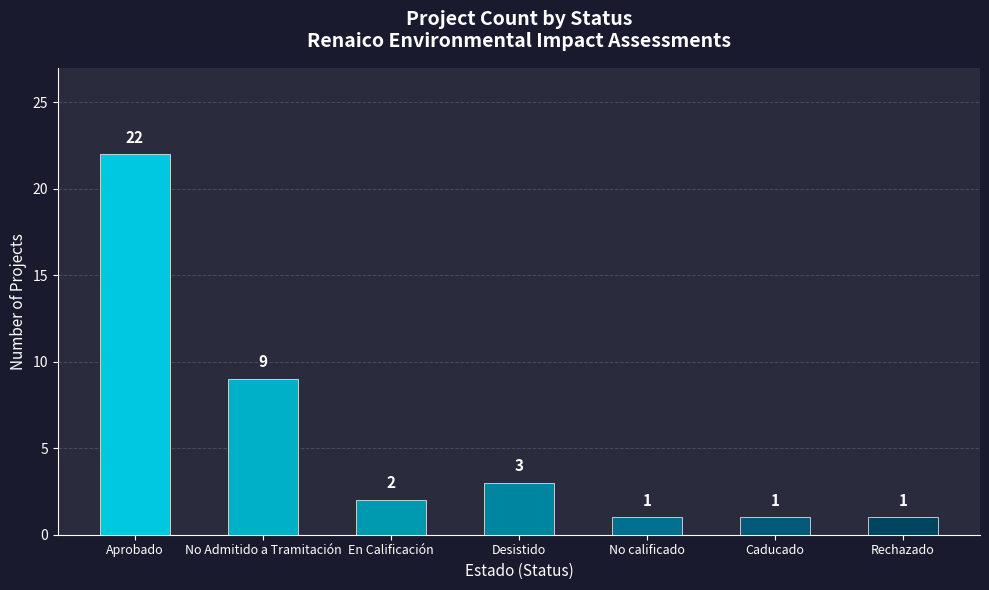

At which category does the chart reach its peak across all series?

Aprobado